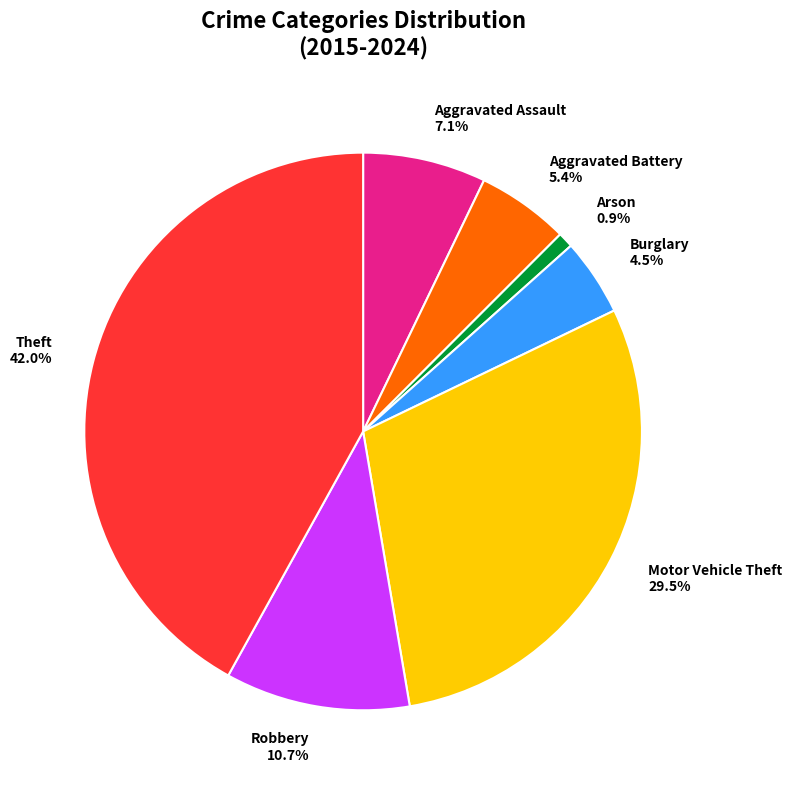

How many slices are in this pie chart?

7